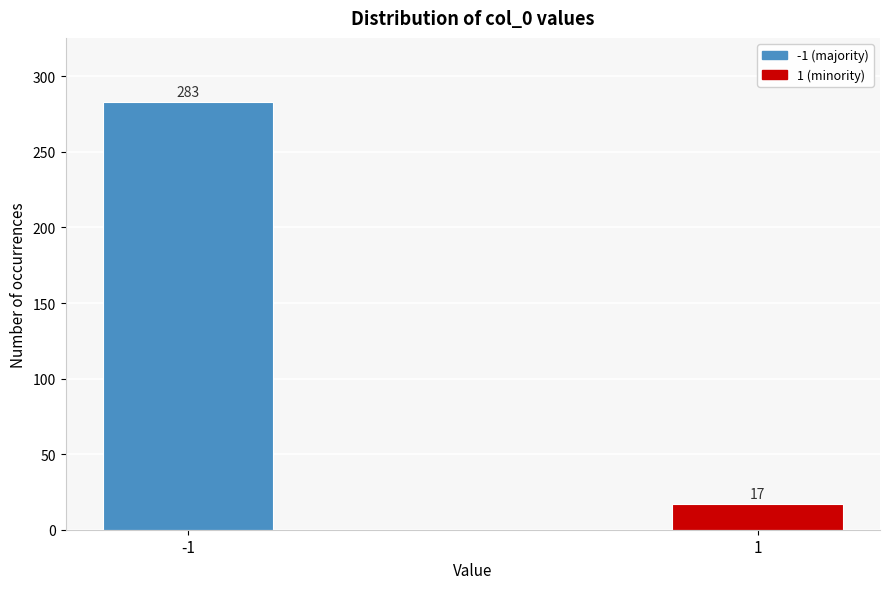

Reading right to left, transcribe all the data shown in this chart.

17	283